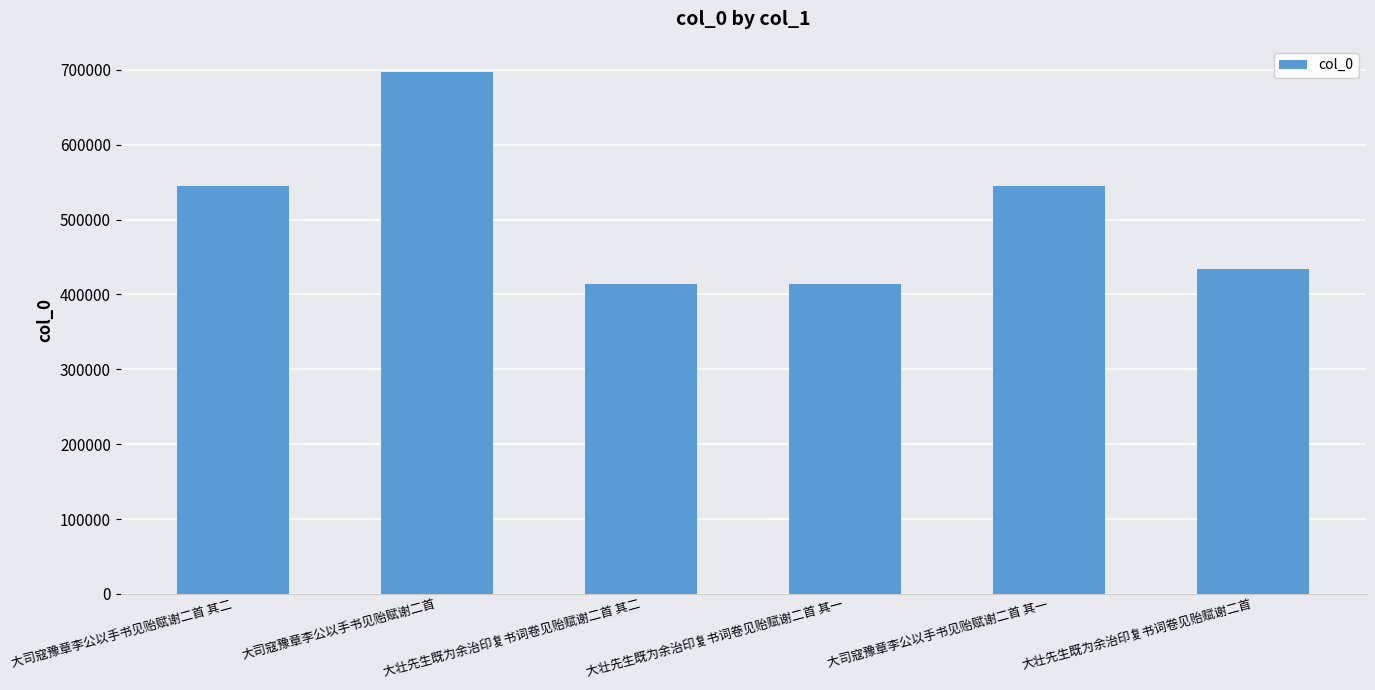

What is the sum of all values?

3050143